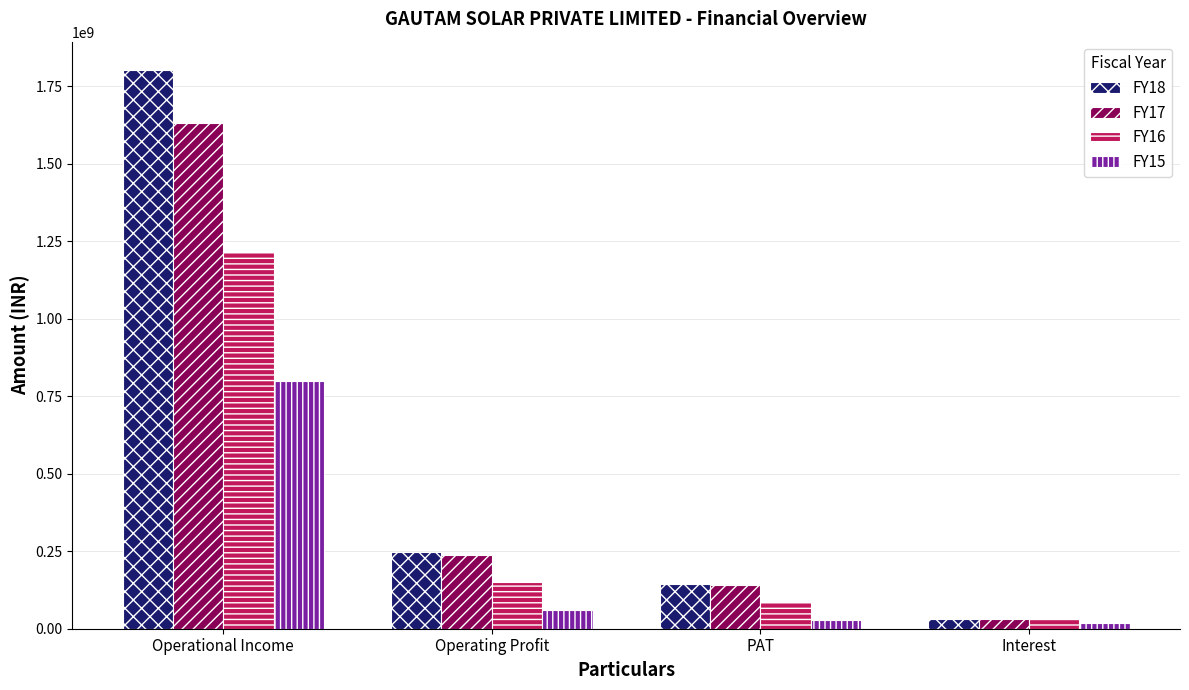

Rank the categories by FY18 value from highest to lowest.

Operational Income, Operating Profit, PAT, Interest